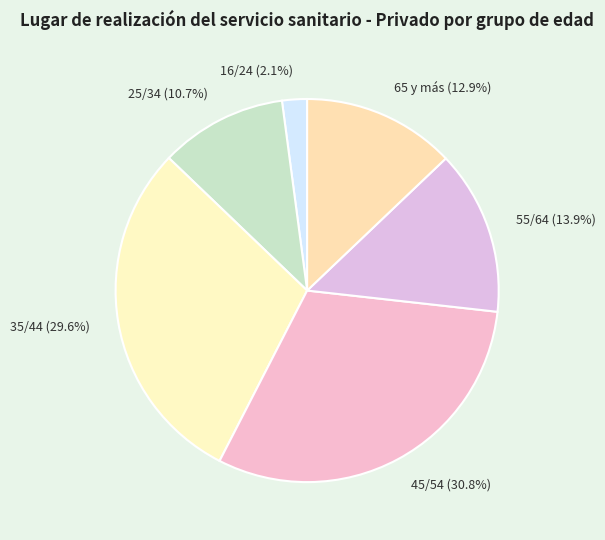

To the nearest percent, what portion does 35/44 represent?

30%